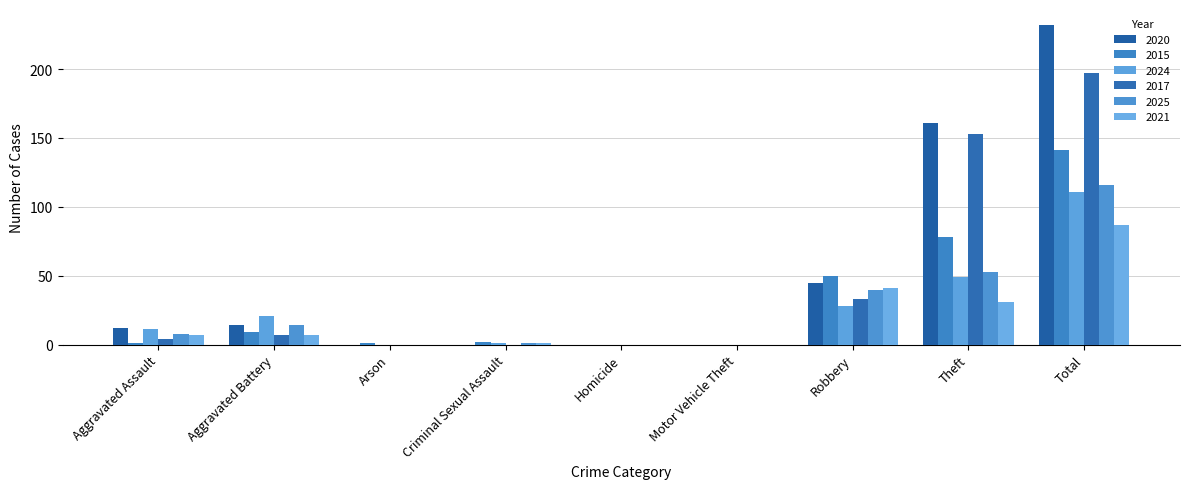

The value of 2017 at Total is 124. True or false?

False